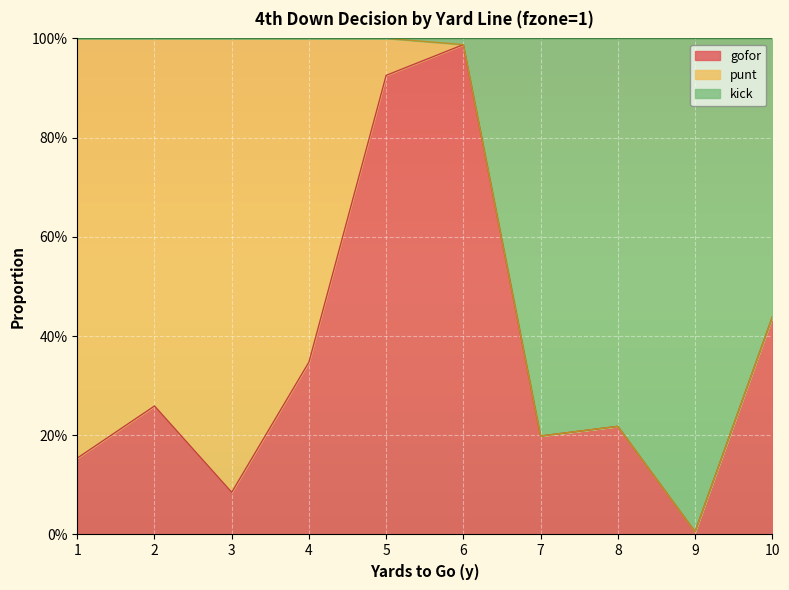

What is the average value of the gofor series?

0.4